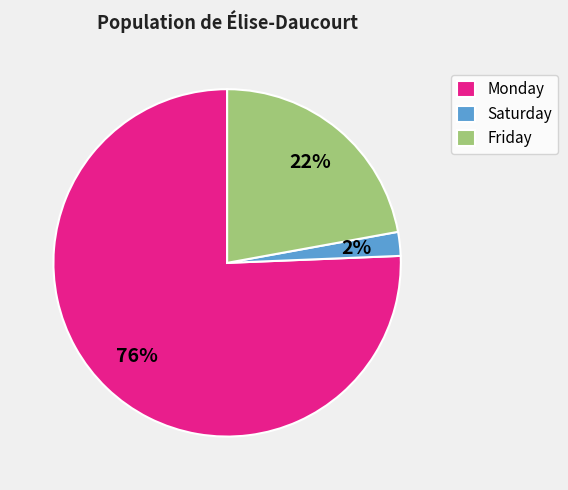

Combined, do Monday and Saturday account for over 50%?

Yes